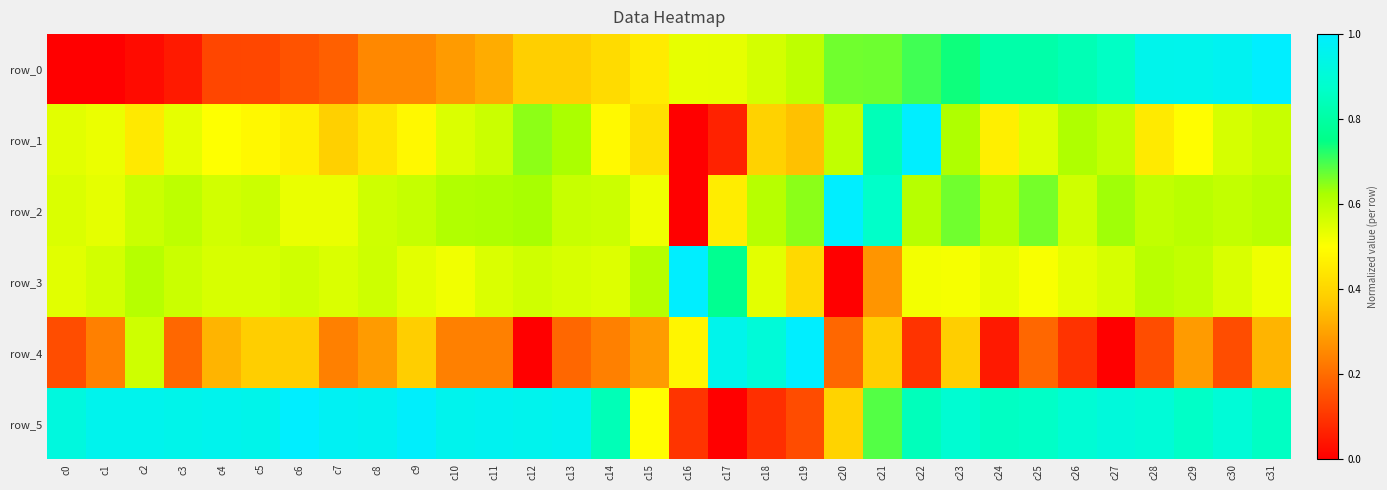

Between c23 and c15, which is larger?

c23